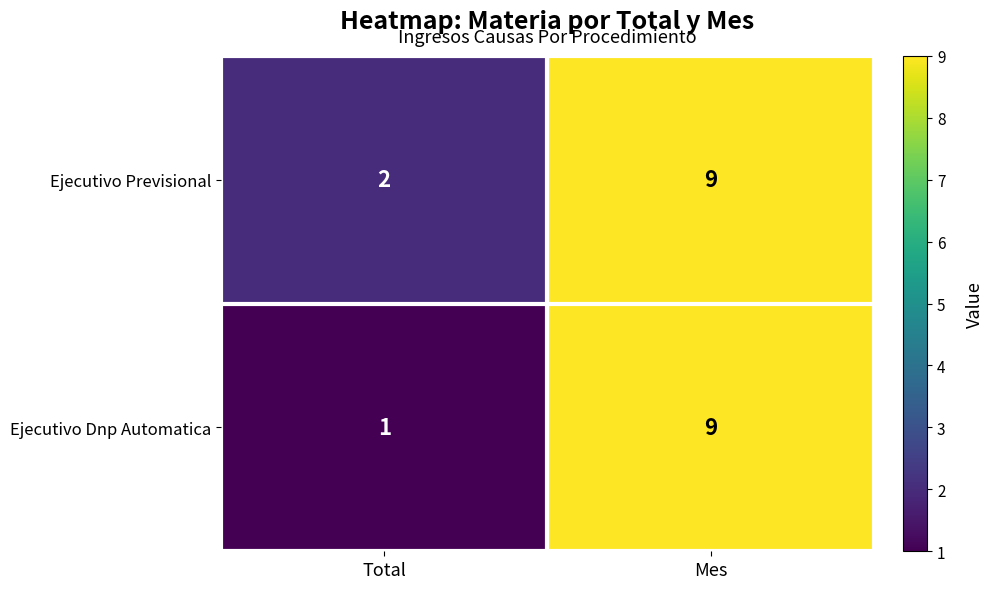

The Ejecutivo Dnp Automatica series shows 9 at Mes. True or false?

True